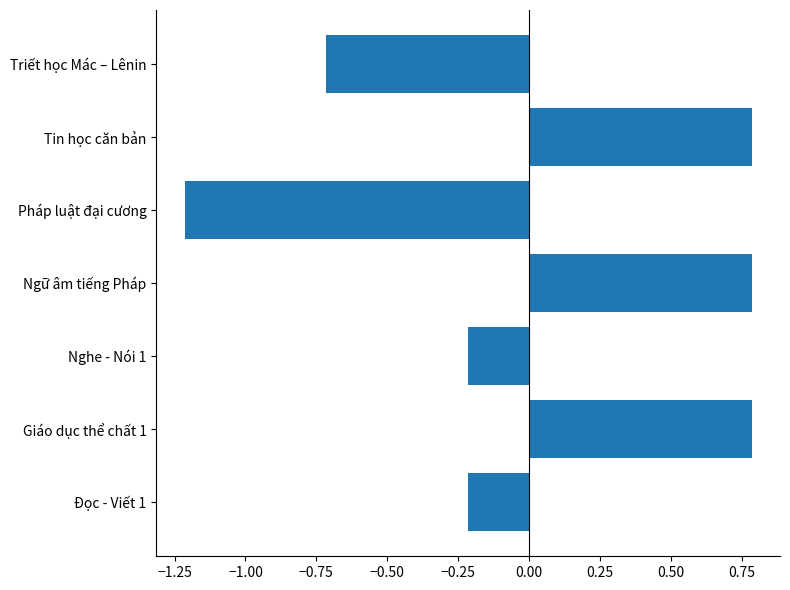

What is the difference between the maximum and minimum values?

2.0